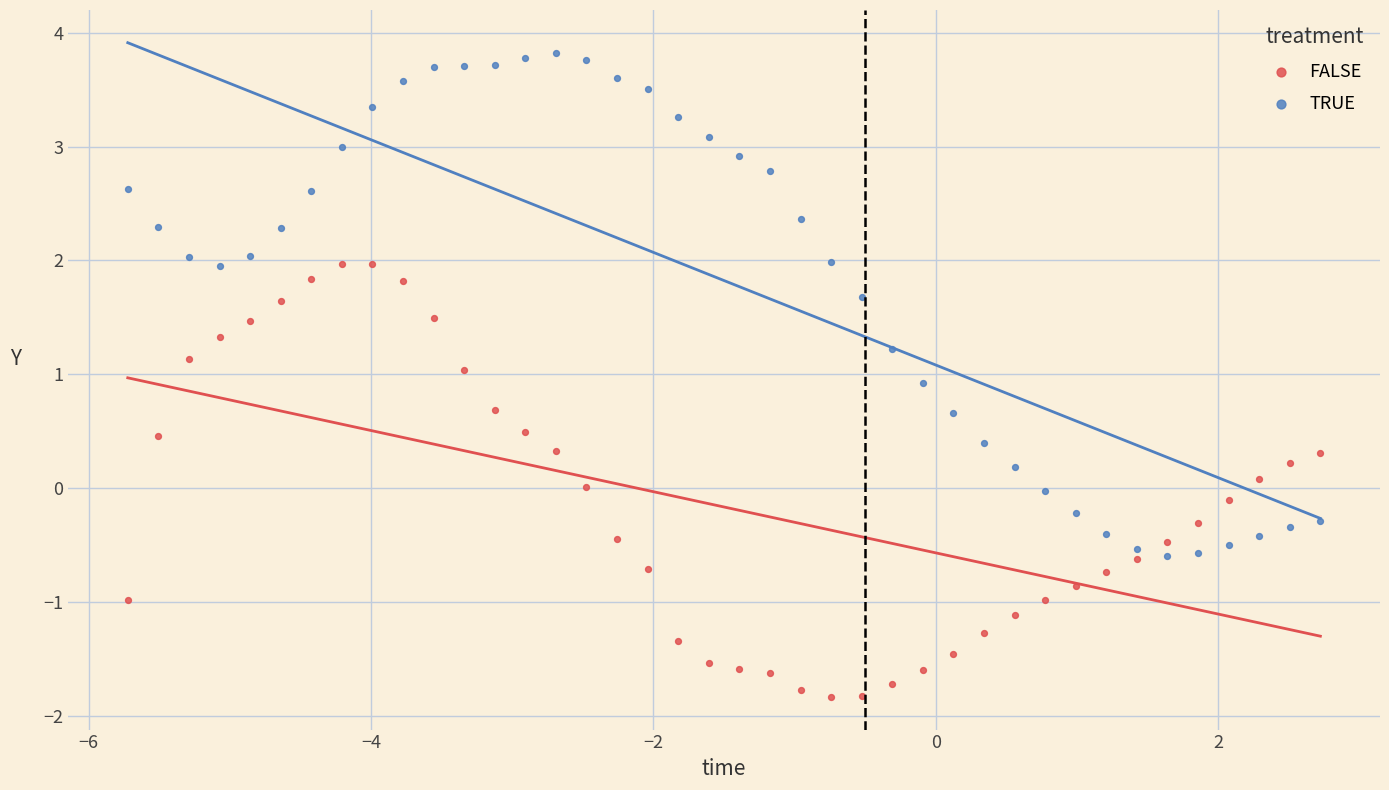

Which series has the largest Y range (max minus min)?

TRUE